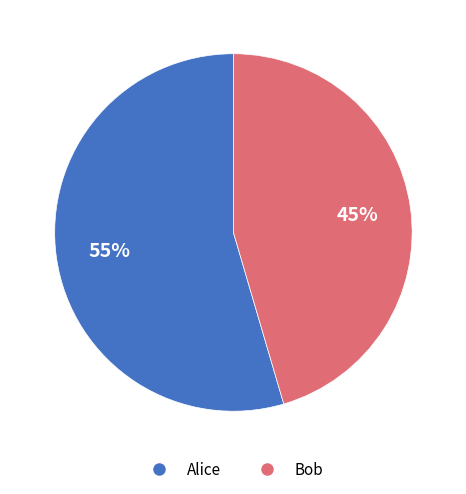

Is there a majority slice in this chart?

Yes